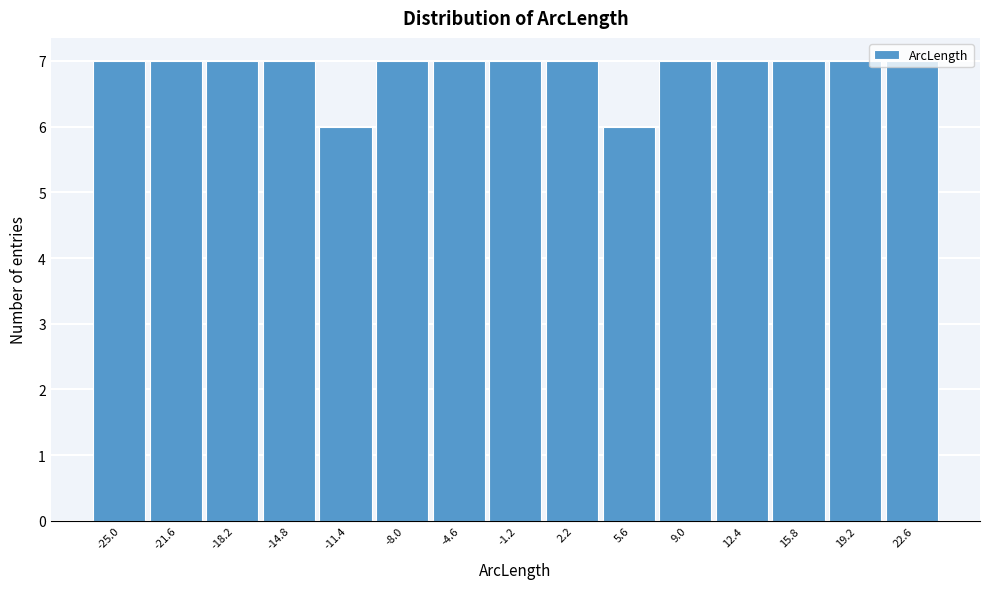

How tall is the bar that spans -16.5 to -13.0 on the x-axis? Neither the bar edges nor the heights are printed on the chart, so give them approximately, as read against the axes.

7